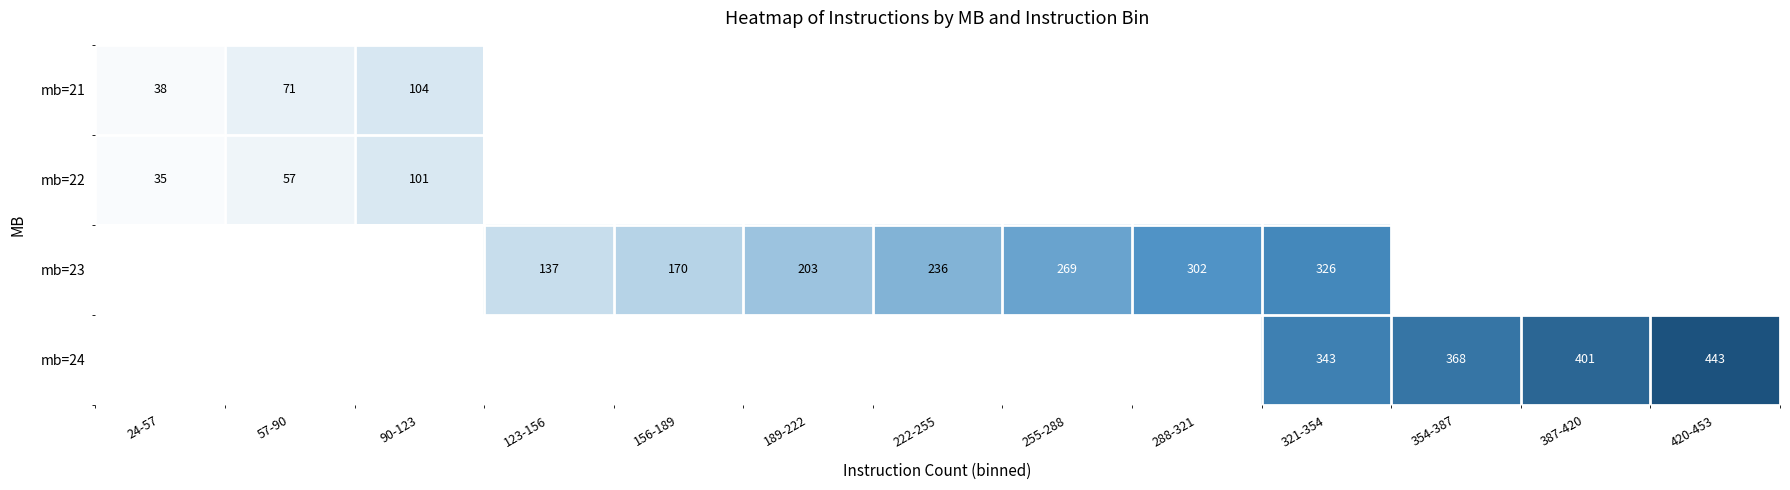

How many values in mb=23 are above zero?

7